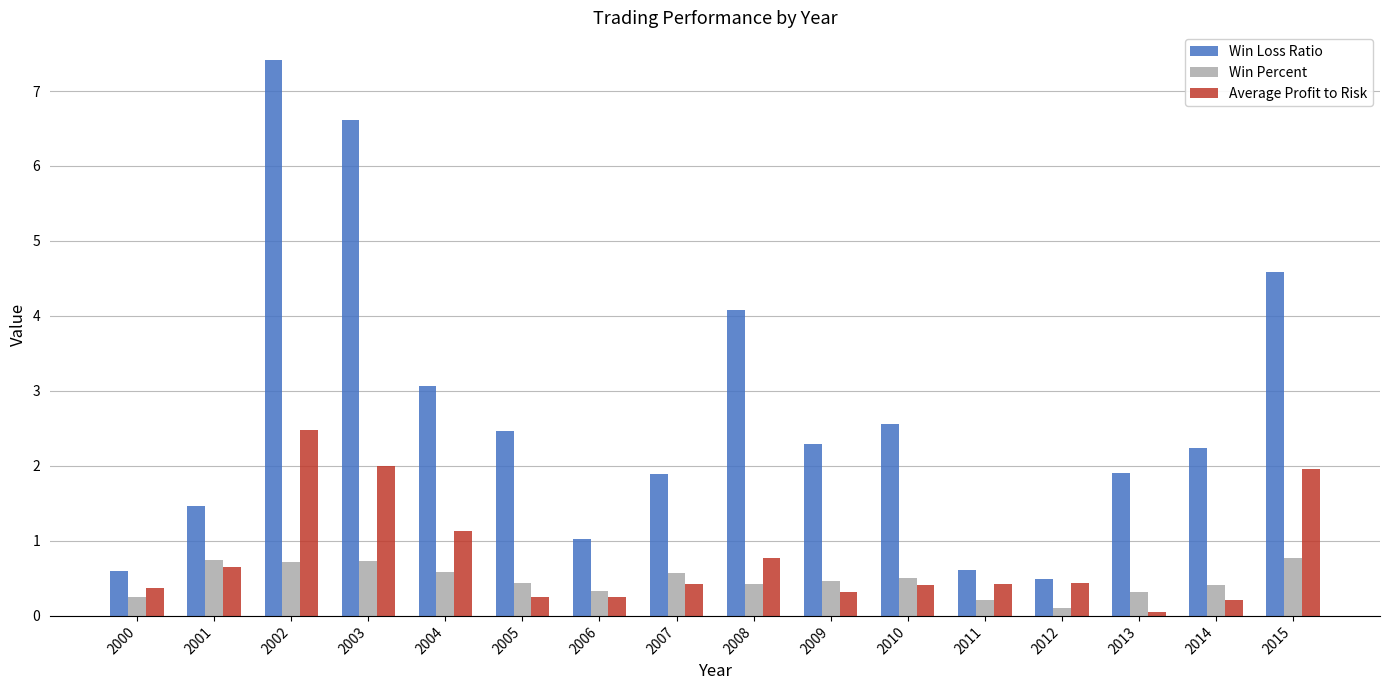

Are the bars grouped side by side (vs. stacked)?

Yes